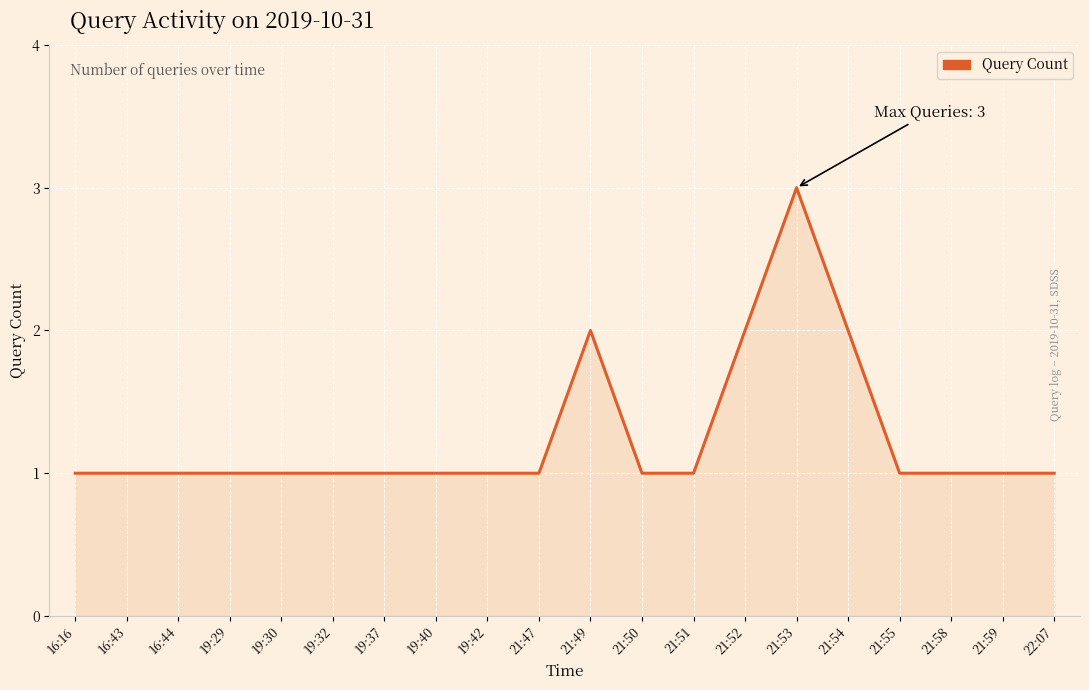

The value at 21:58 is 1. True or false?

True